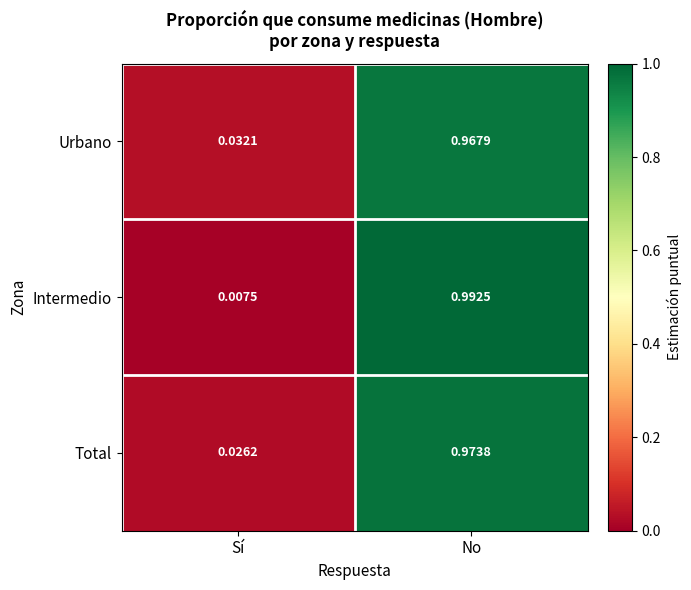

At which category does the chart reach its peak across all series?

No